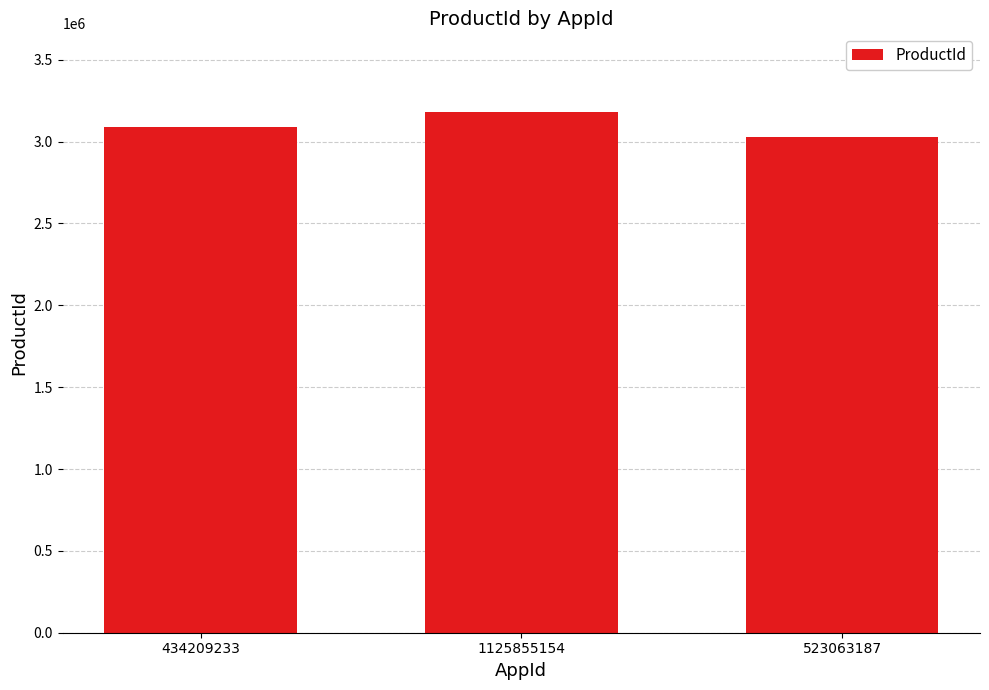

What is the sum of all values?

9301366